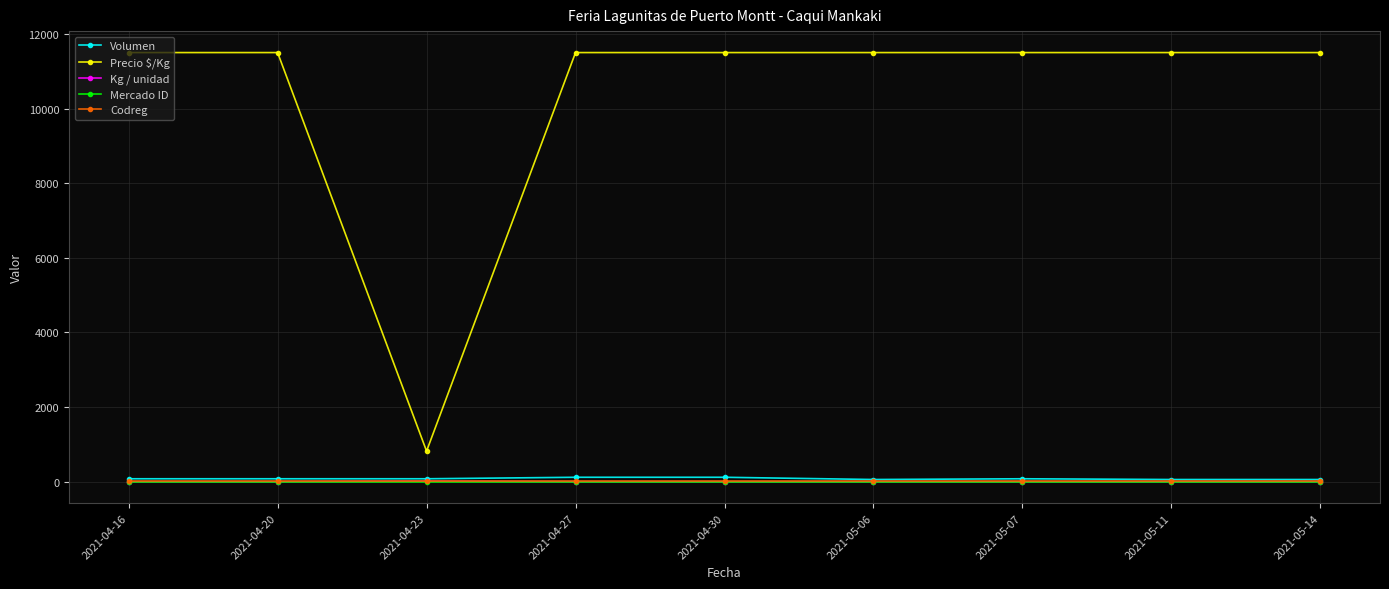

At how many categories does at least one series exceed 2121?

8